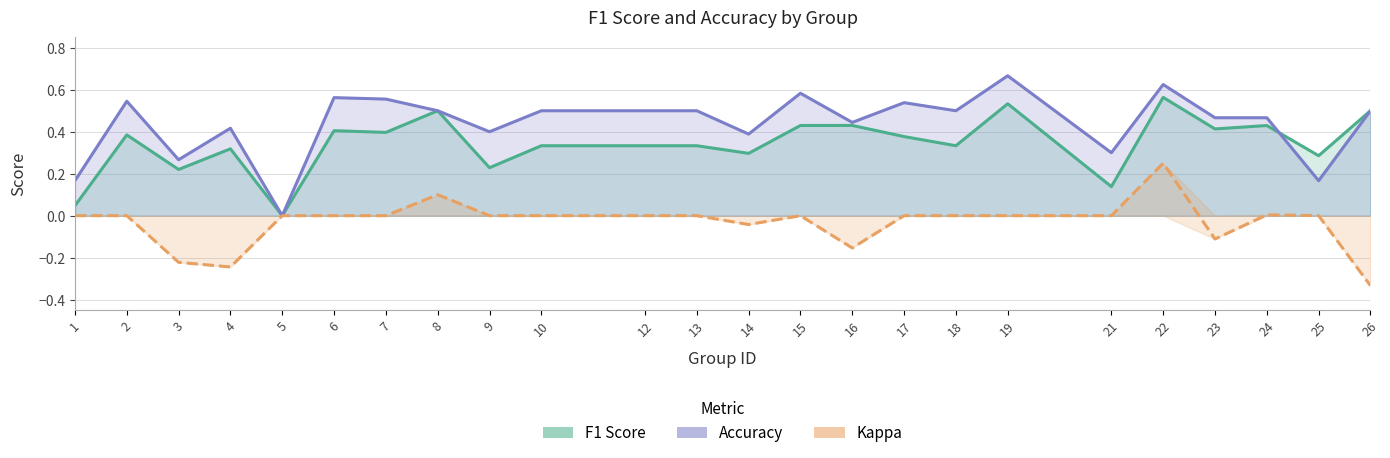

At which label does kappa first exceed 0?

8